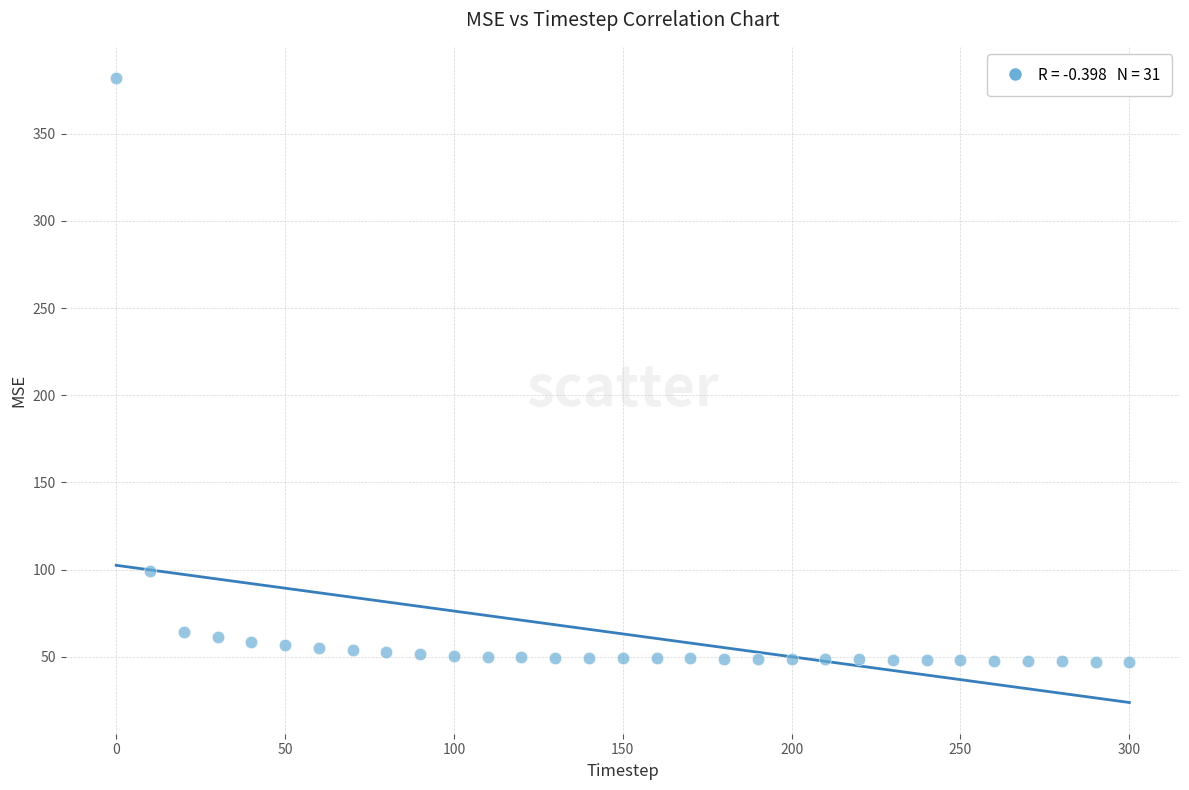

What Y value in the scatter plot is closest to 214?

99.5